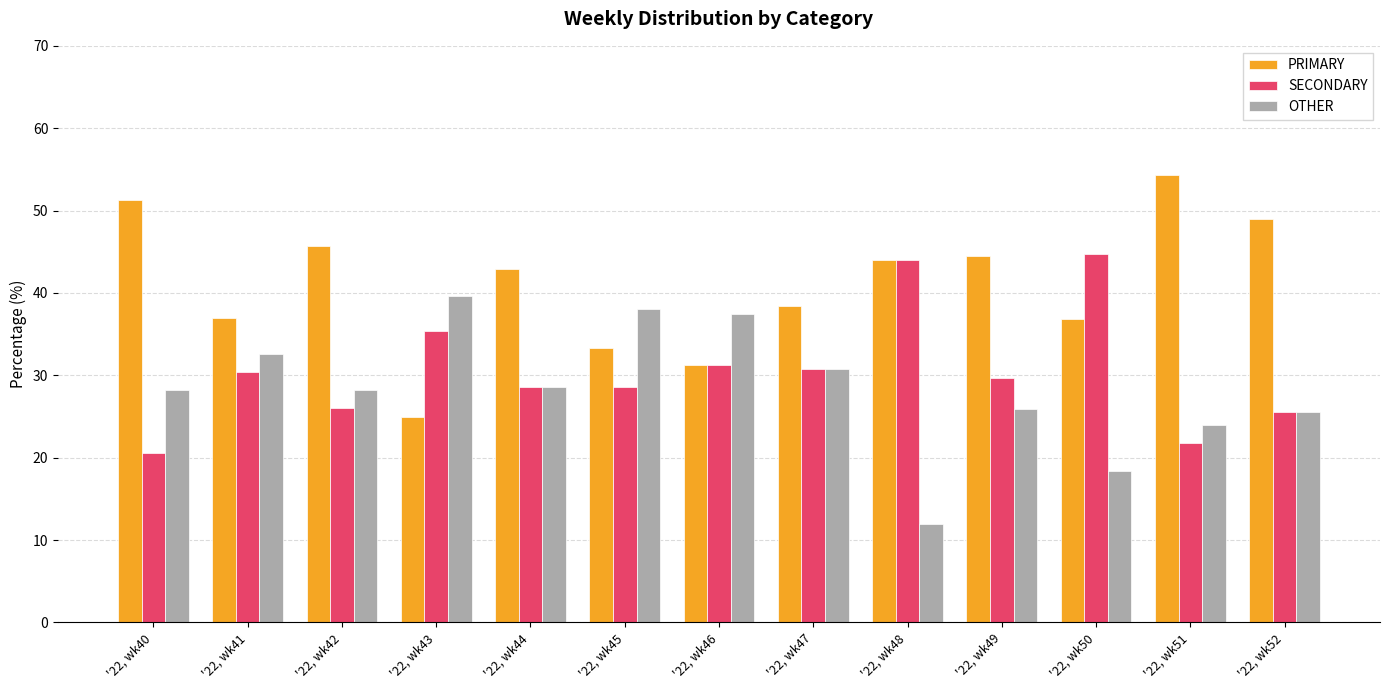

What is the spread (max minus min) of values at '22, wk52?

23.4